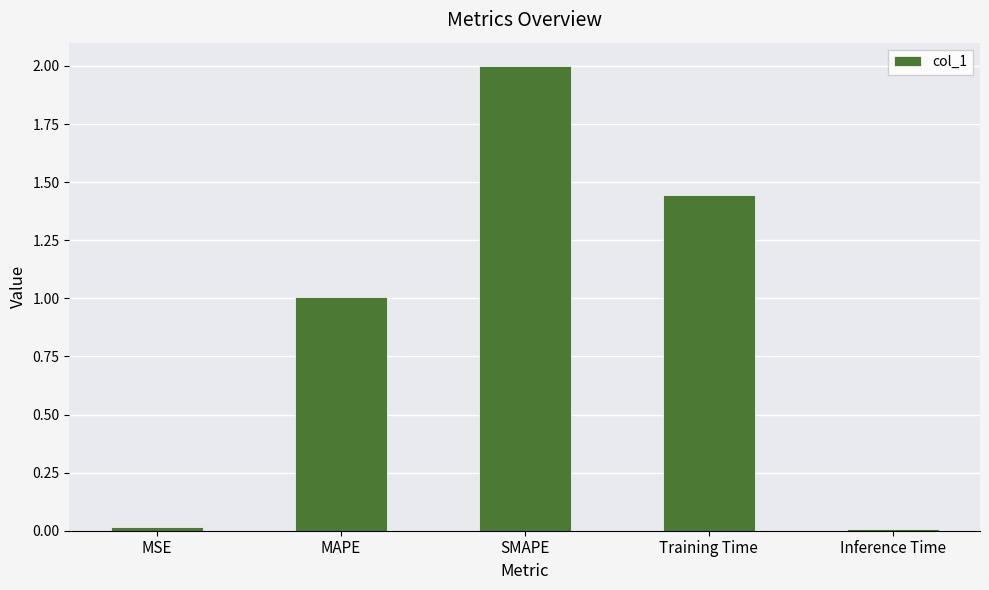

What is the change in value from MSE to Training Time?

+1.4